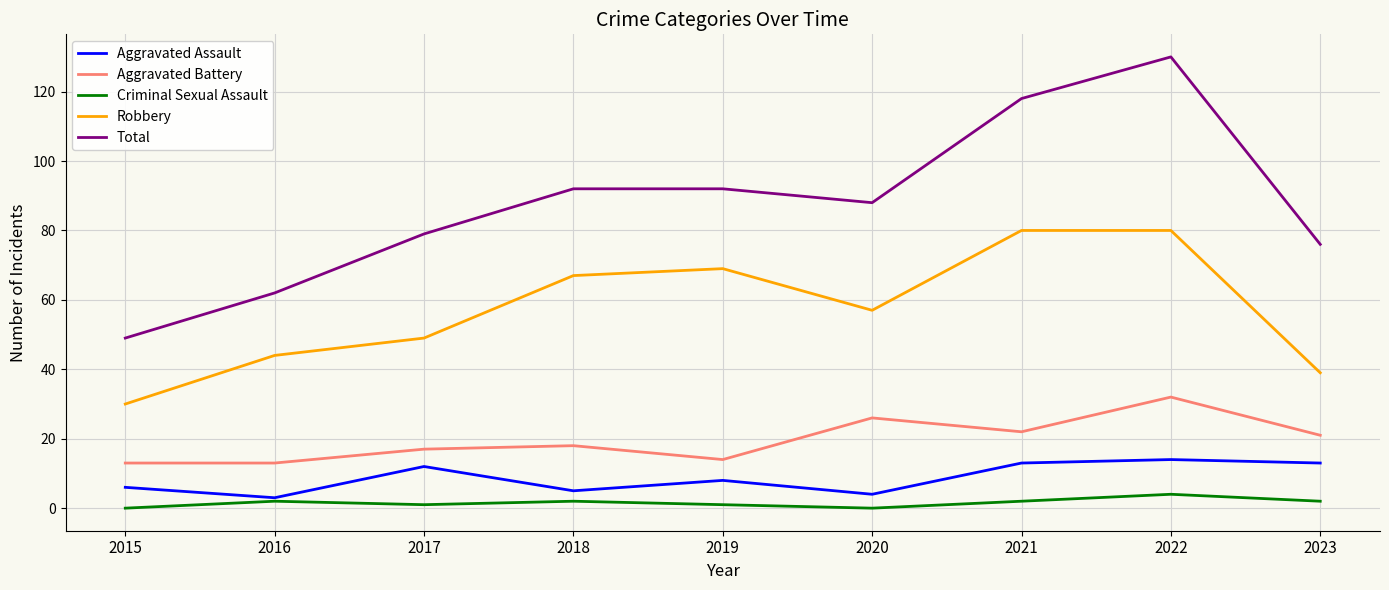

True or false: Criminal Sexual Assault has more than 1 interior local peaks.

True